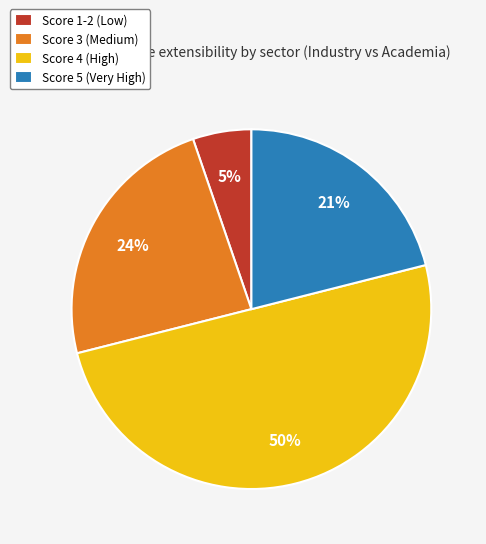

To the nearest percent, what is the combined percentage of Score 1-2 (Low) and Score 3 (Medium)?

29%